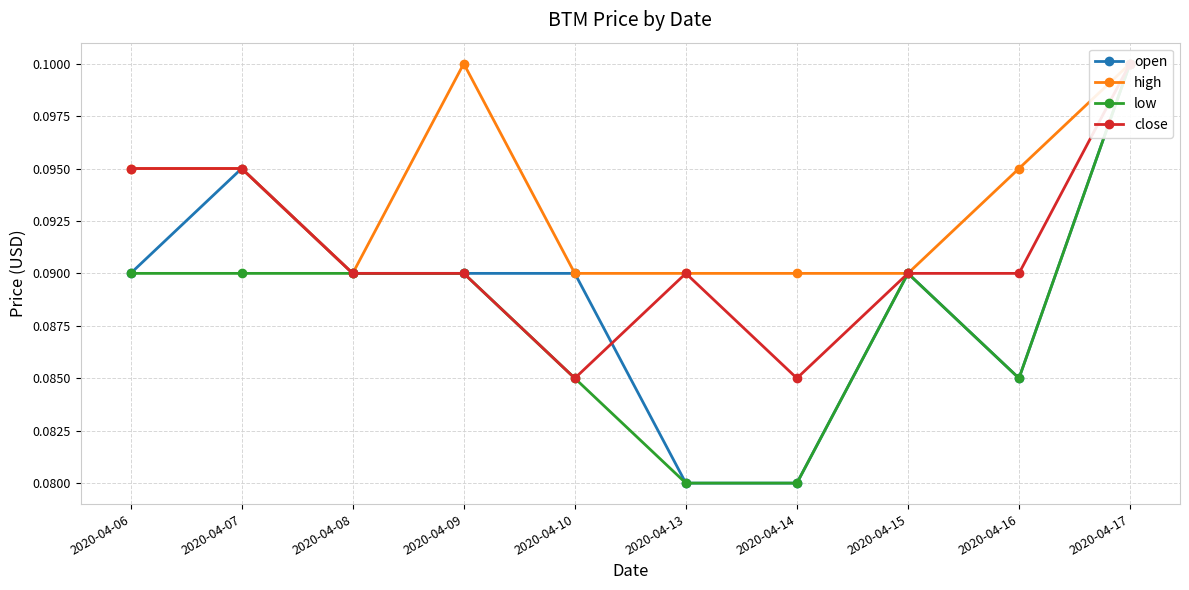

Rank the series at 2020-04-13 from highest to lowest value.

high, close, open, low